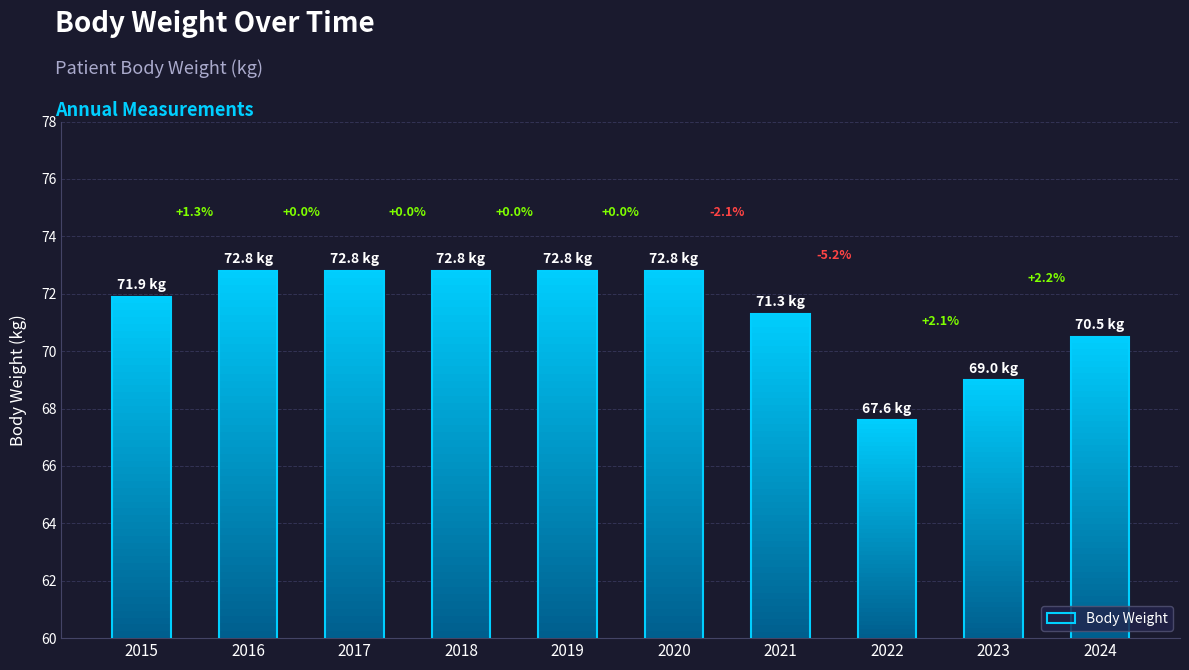

What is the value of the 2nd bar from the left?

72.8